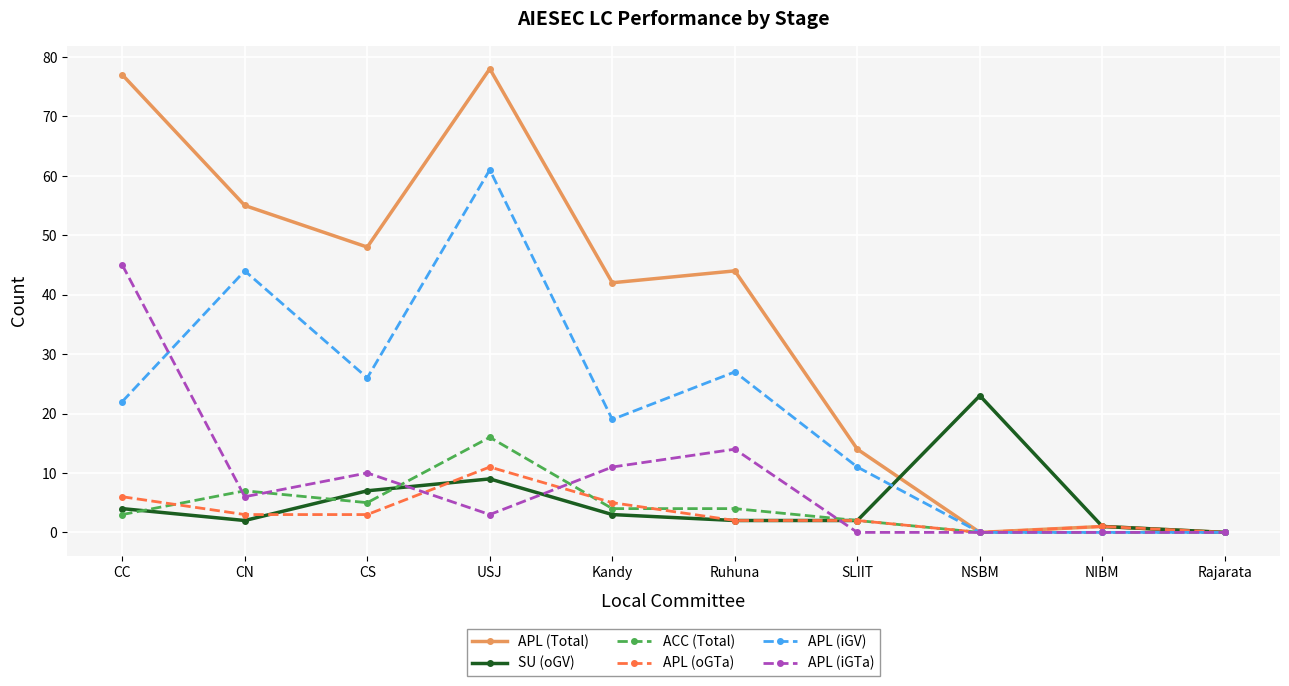

What are all the series names shown in the legend?

APL (Total), SU (oGV), ACC (Total), APL (oGTa), APL (iGV), APL (iGTa)